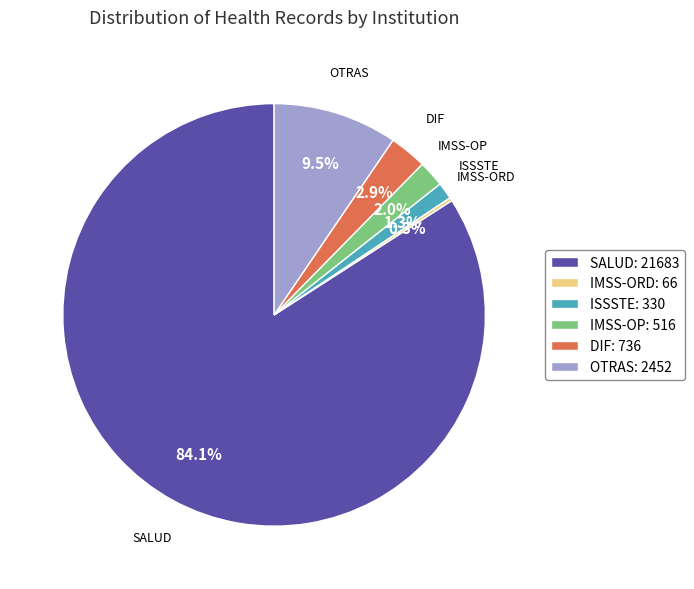

Which has a higher value, ISSSTE or DIF?

DIF